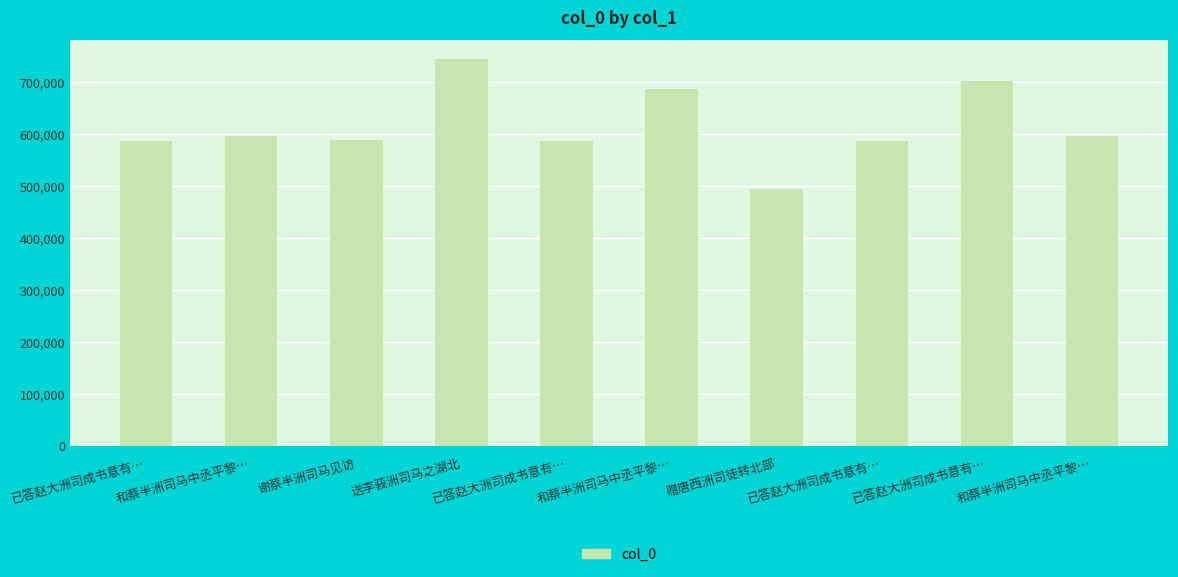

What is the difference between the maximum and minimum values?

249066